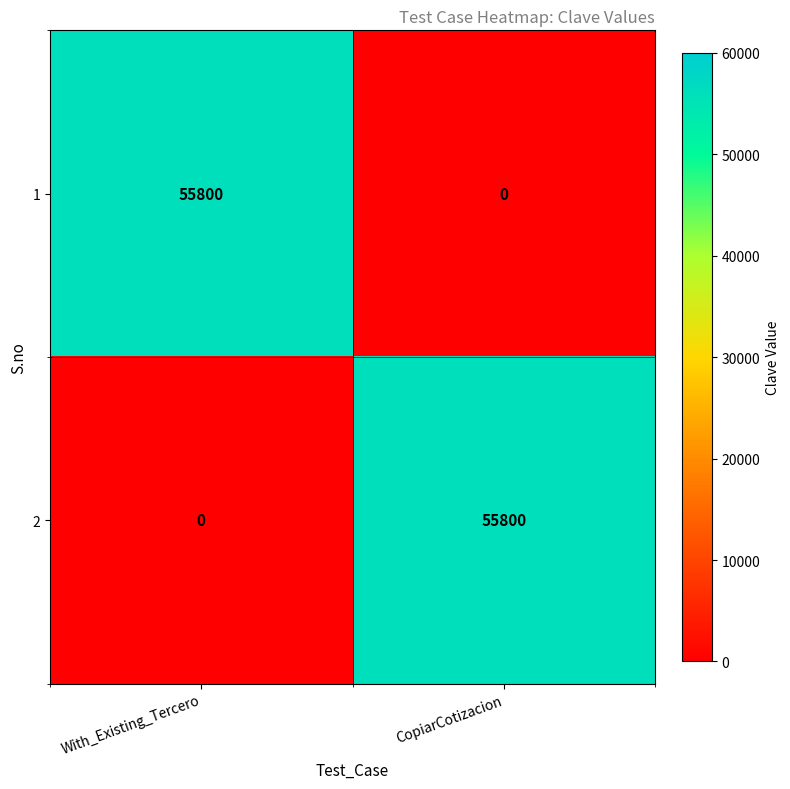

At CopiarCotizacion, list the series in order from largest to smallest.

2, 1